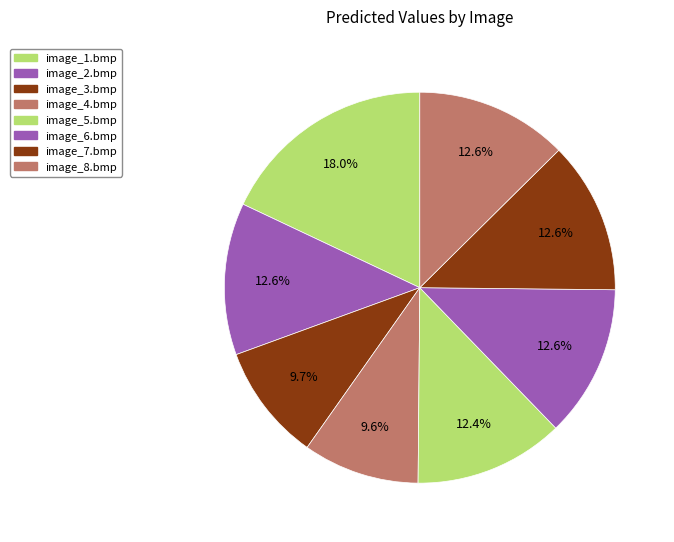

What is the largest slice in the pie chart?

image_1.bmp